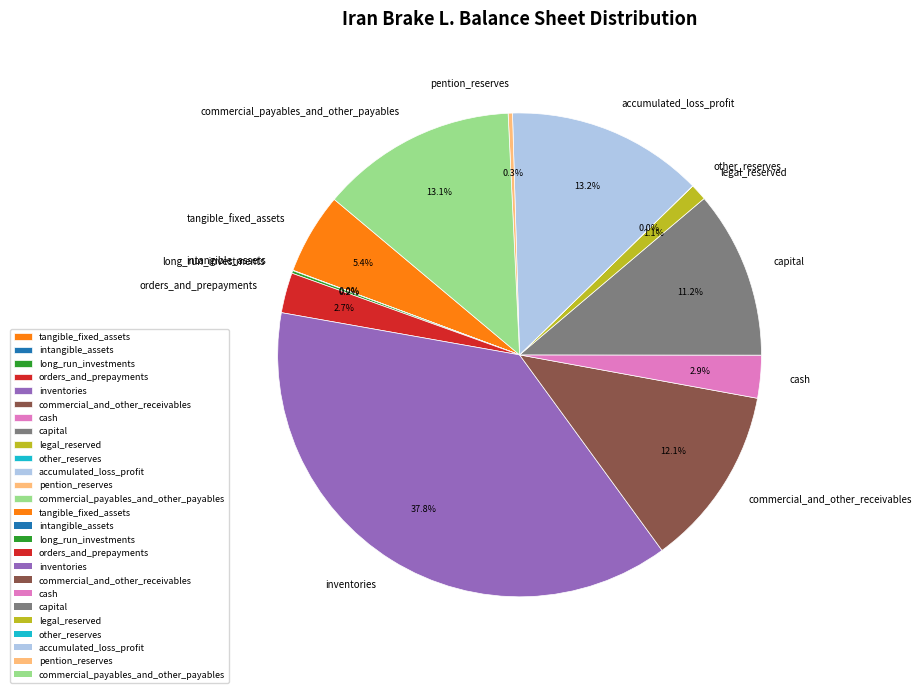

Which category has the biggest portion of the pie?

inventories